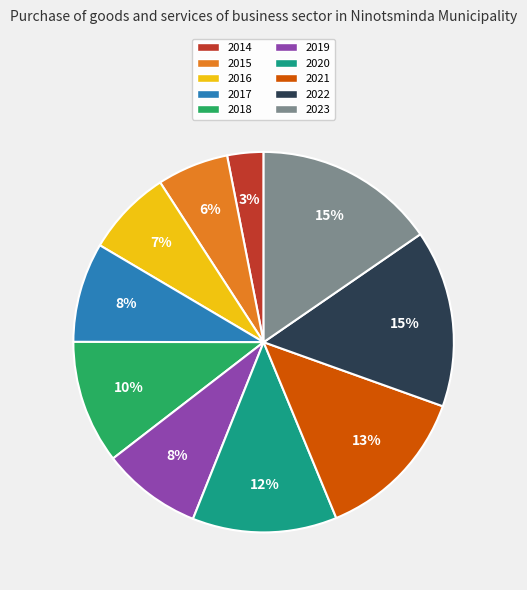

Which has a higher value, 2021 or 2017?

2021